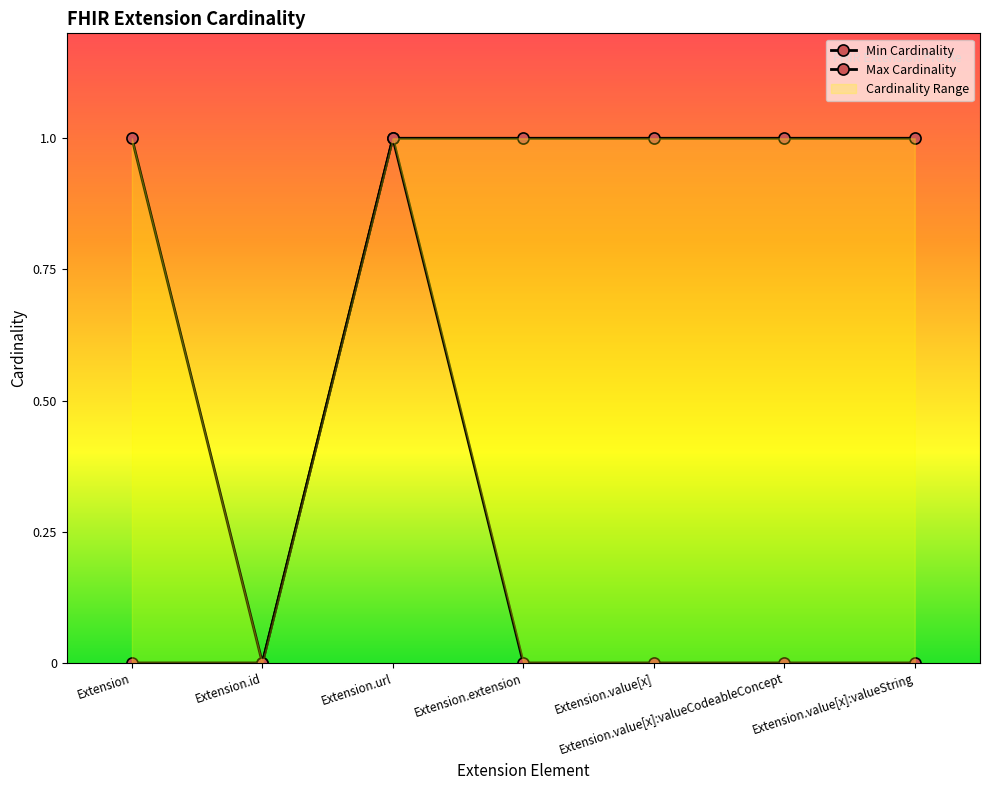

Is it true that Min Cardinality equals 1 at Extension.extension?

False